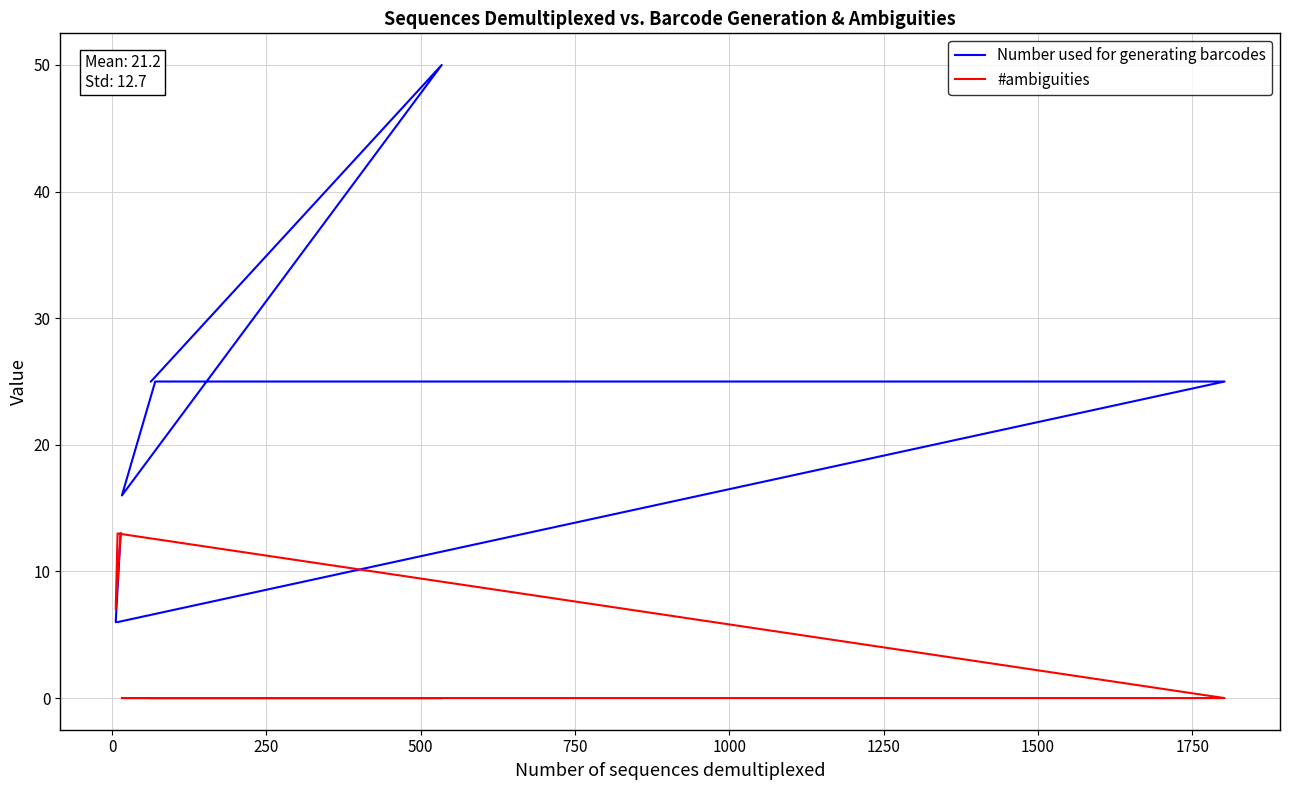

How many distinct data groups are displayed?

2